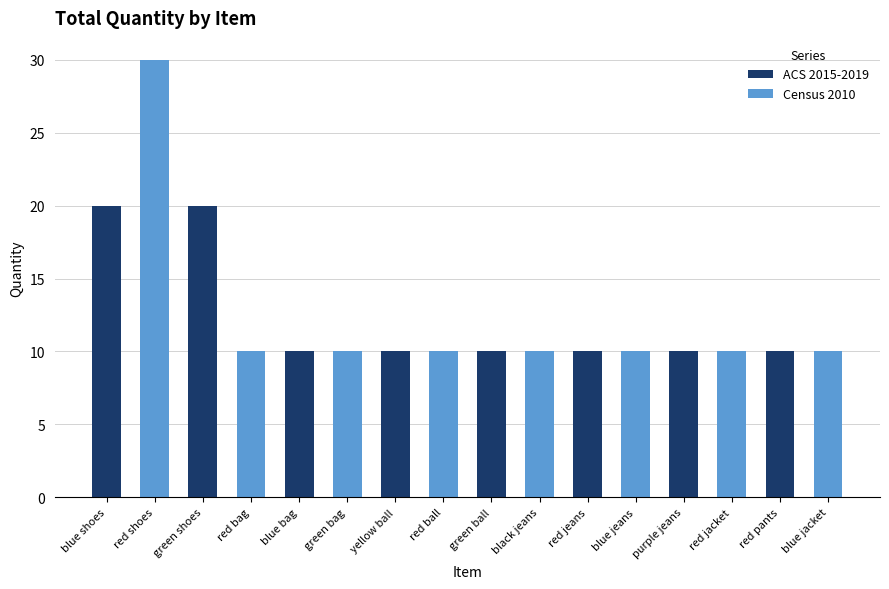

What is the difference between the second highest and second lowest values?

10